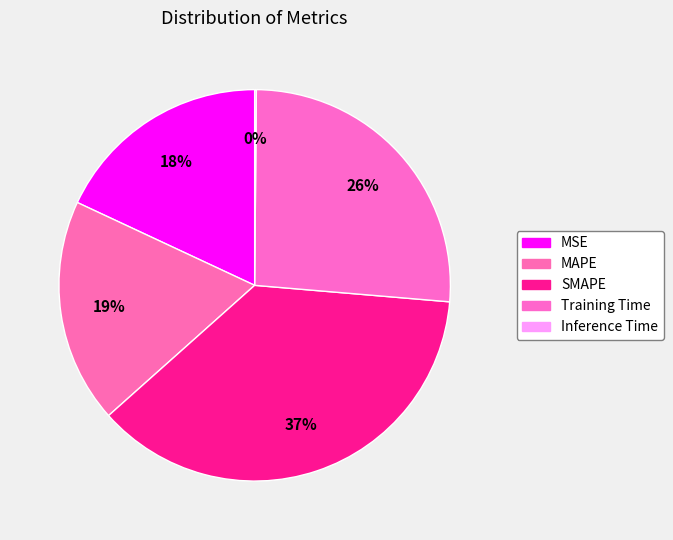

Rank the categories by value from lowest to highest.

Inference Time, MSE, MAPE, Training Time, SMAPE